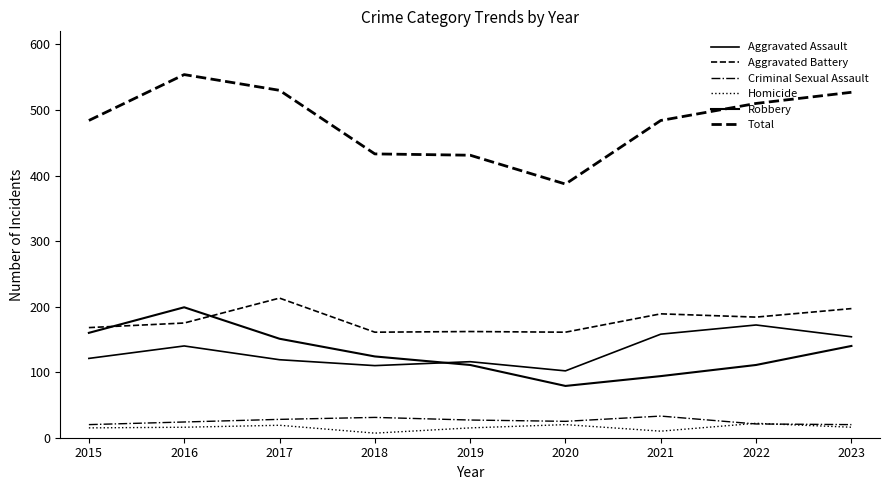

Does the chart display data point markers on the line(s)?

No